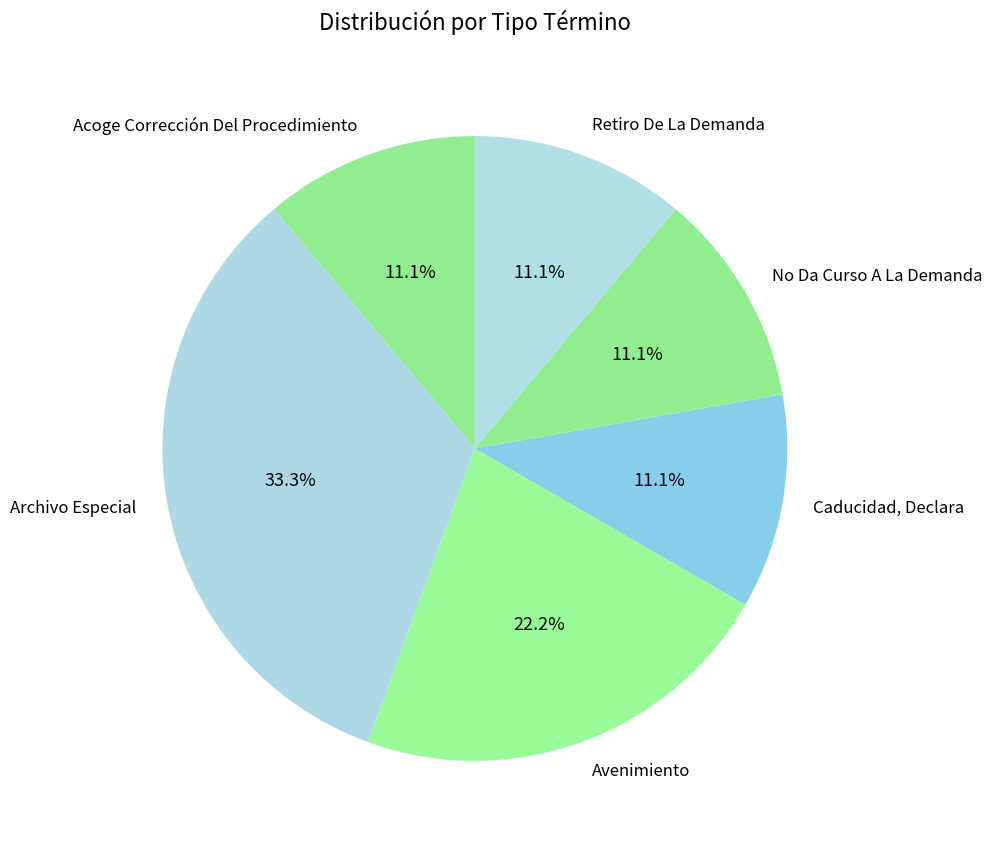

How many slices are in this pie chart?

6